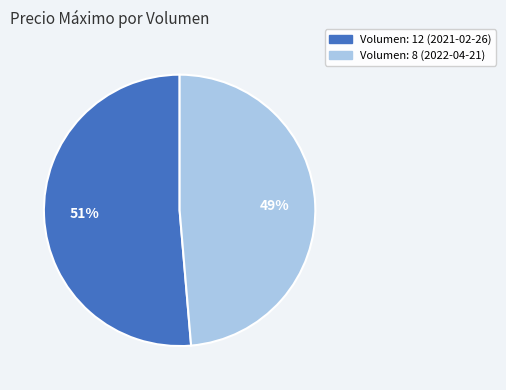

Is Volumen: 8 (2022-04-21) the majority of the pie?

No